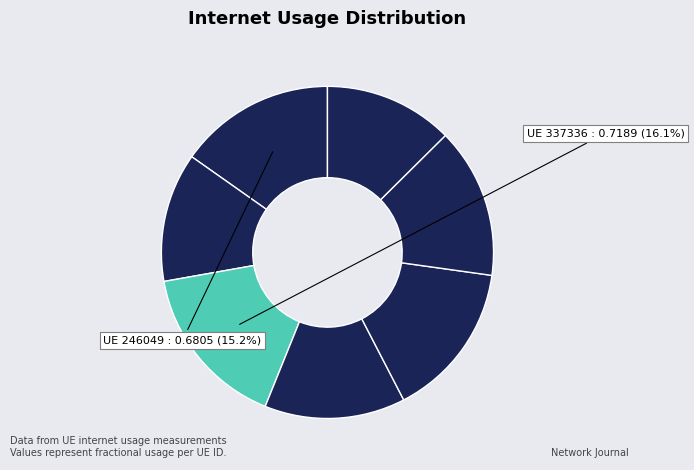

Is there any slice that represents more than half of the pie?

No